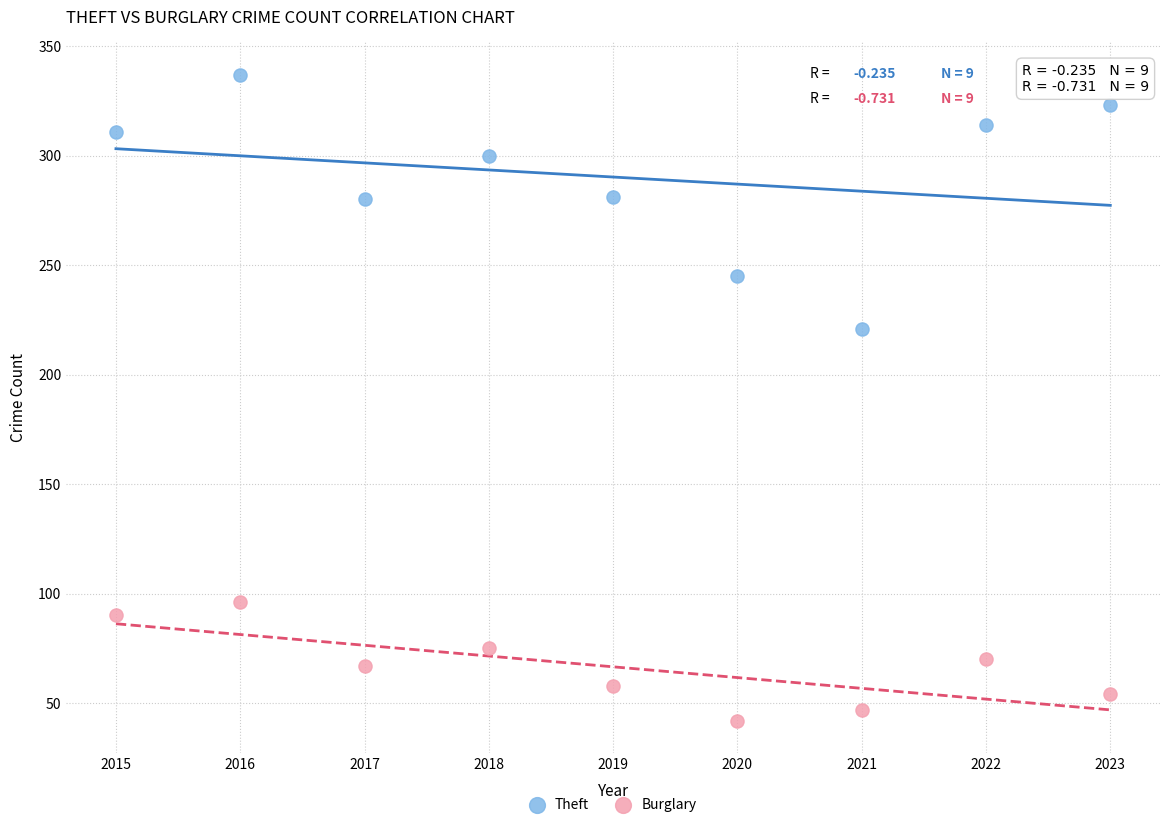

Which series reaches the minimum Y coordinate?

Burglary